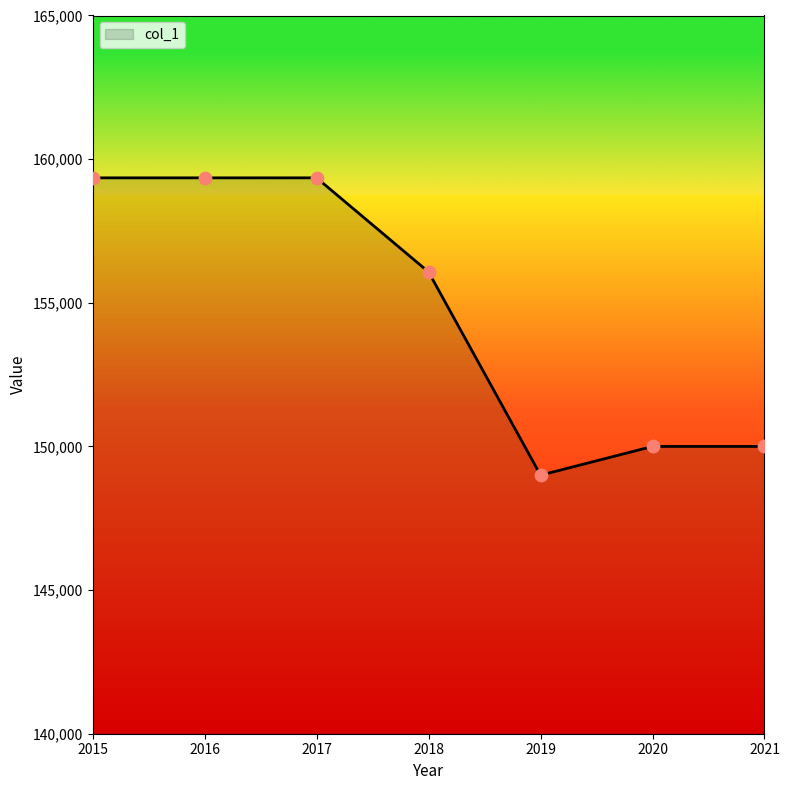

Which has a higher value, 2015 or 2020?

2015